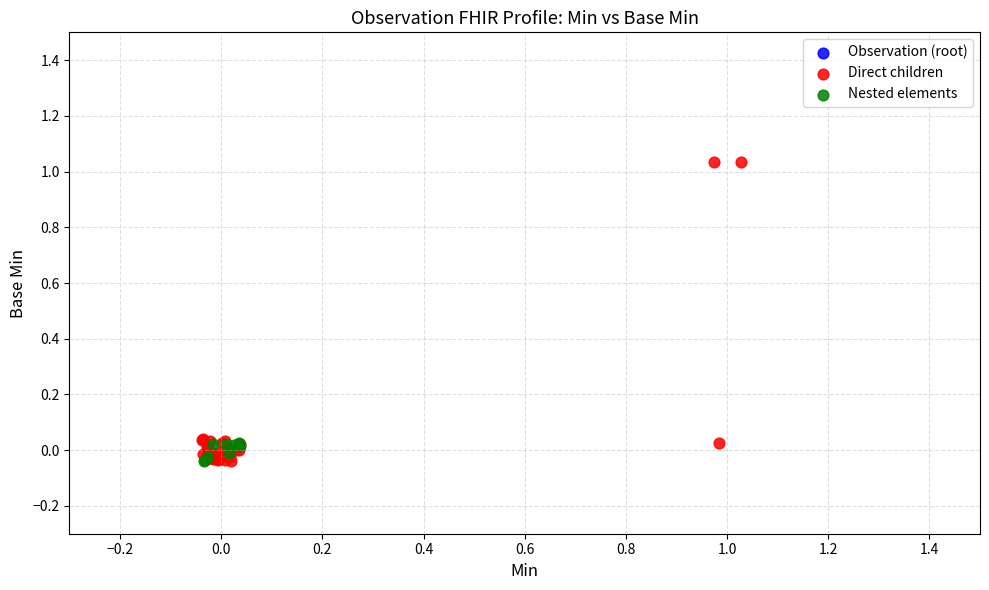

What are all the series names shown in the legend?

Observation (root), Direct children, Nested elements